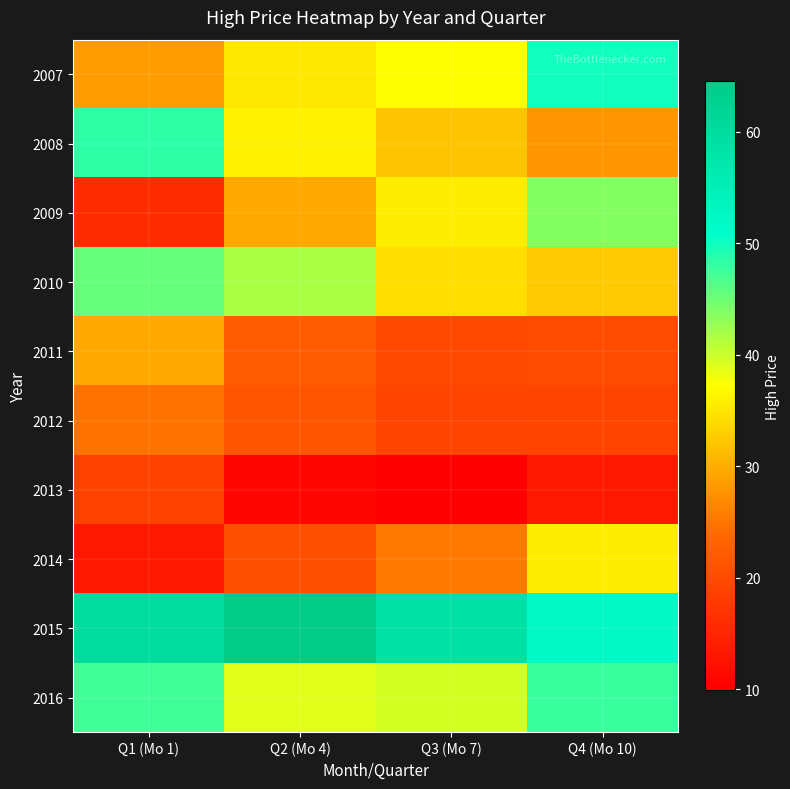

At how many categories does at least one series exceed 27?

4